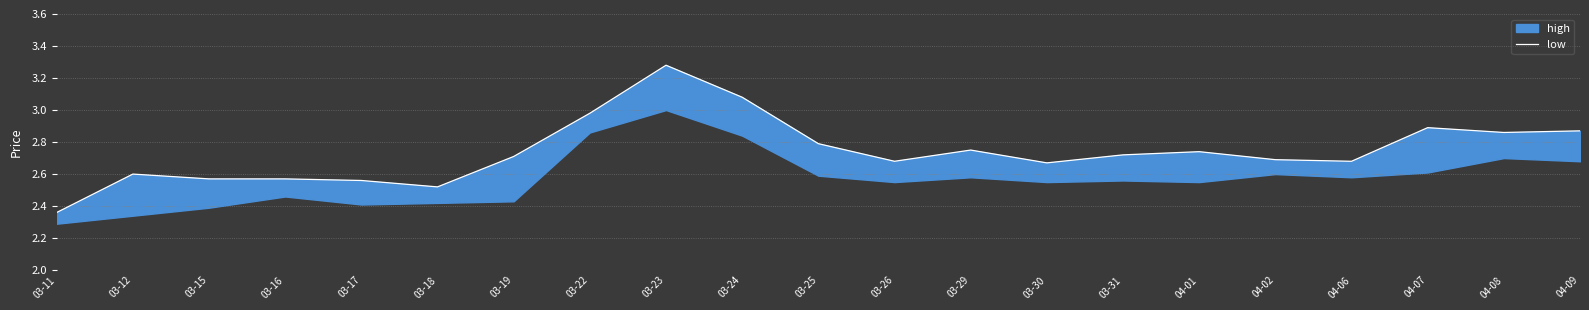

What is the maximum value shown in the chart?

3.3